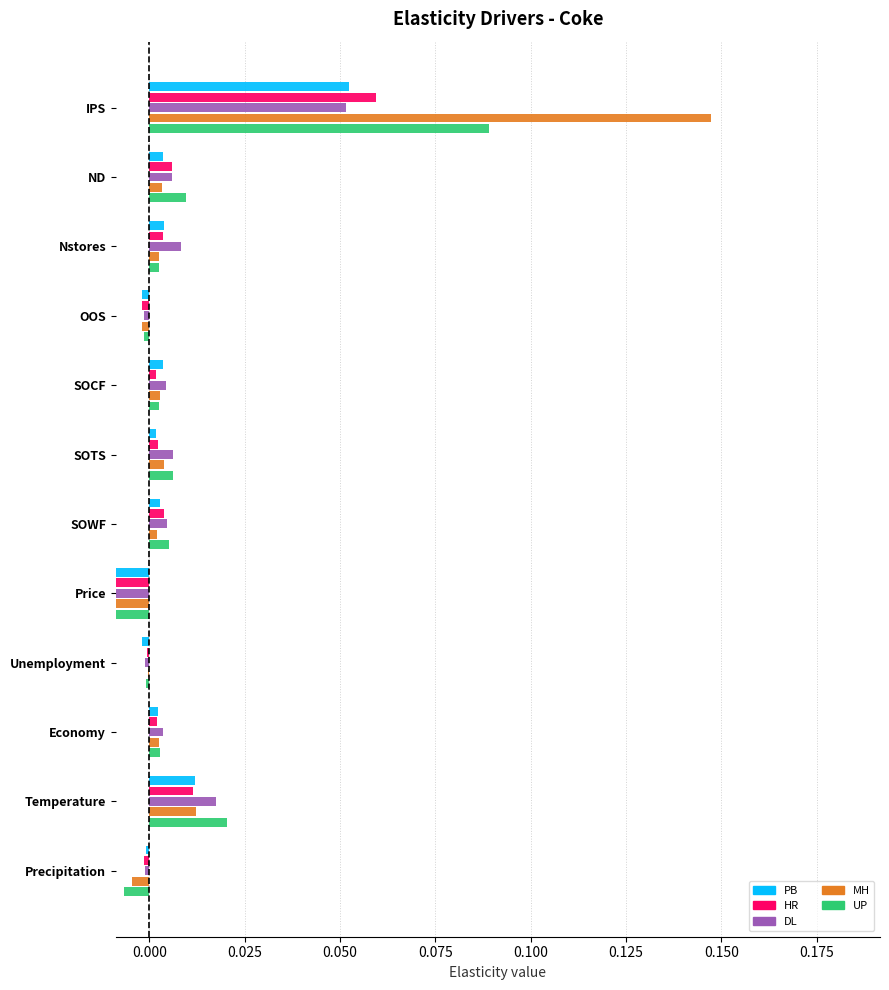

How many groups of bars are there?

12